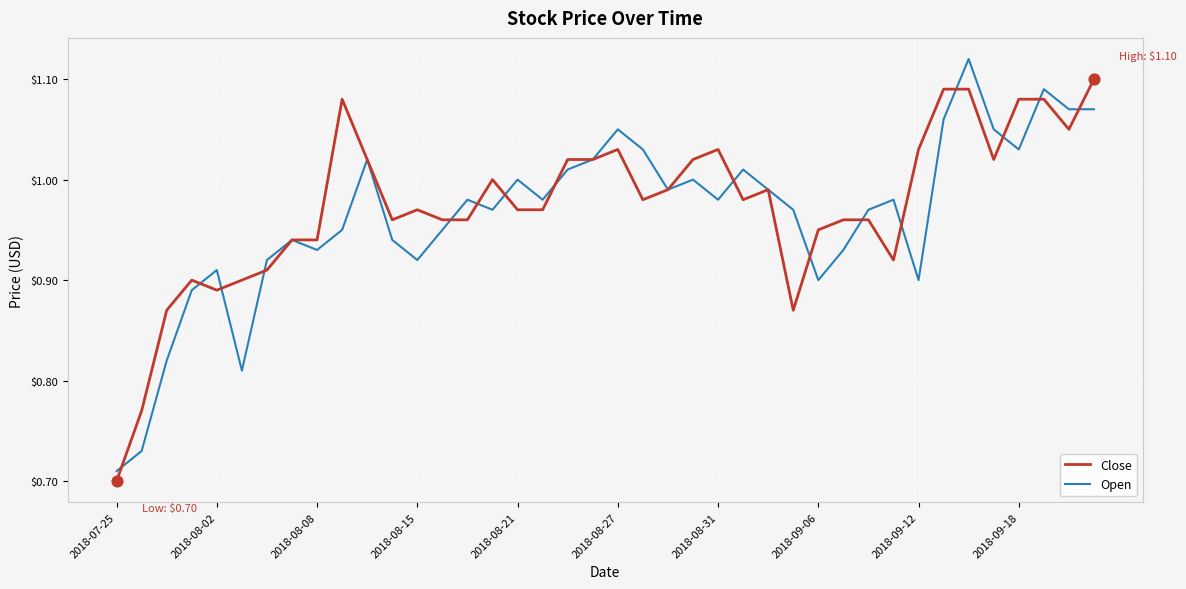

What are all the series names shown in the legend?

Close, Open